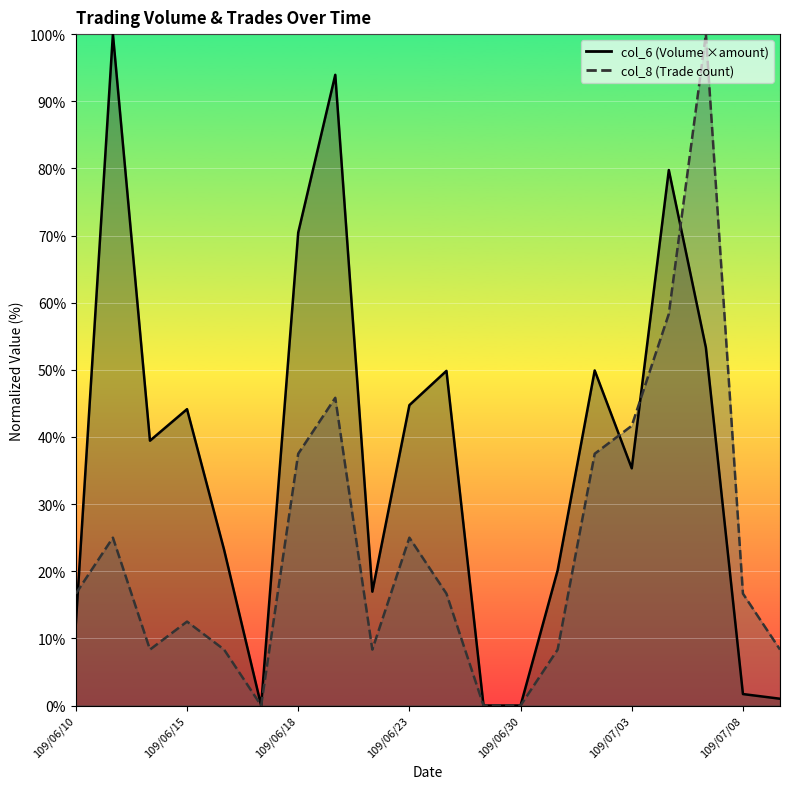

How many positive values does the col_8 series have?

17